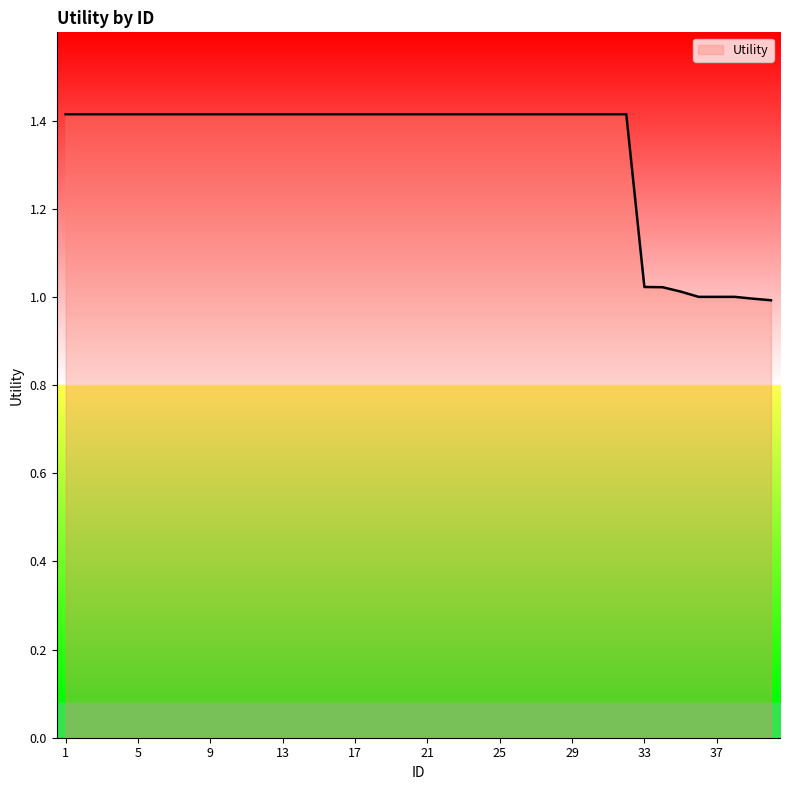

Count the number of categories in the chart.

40